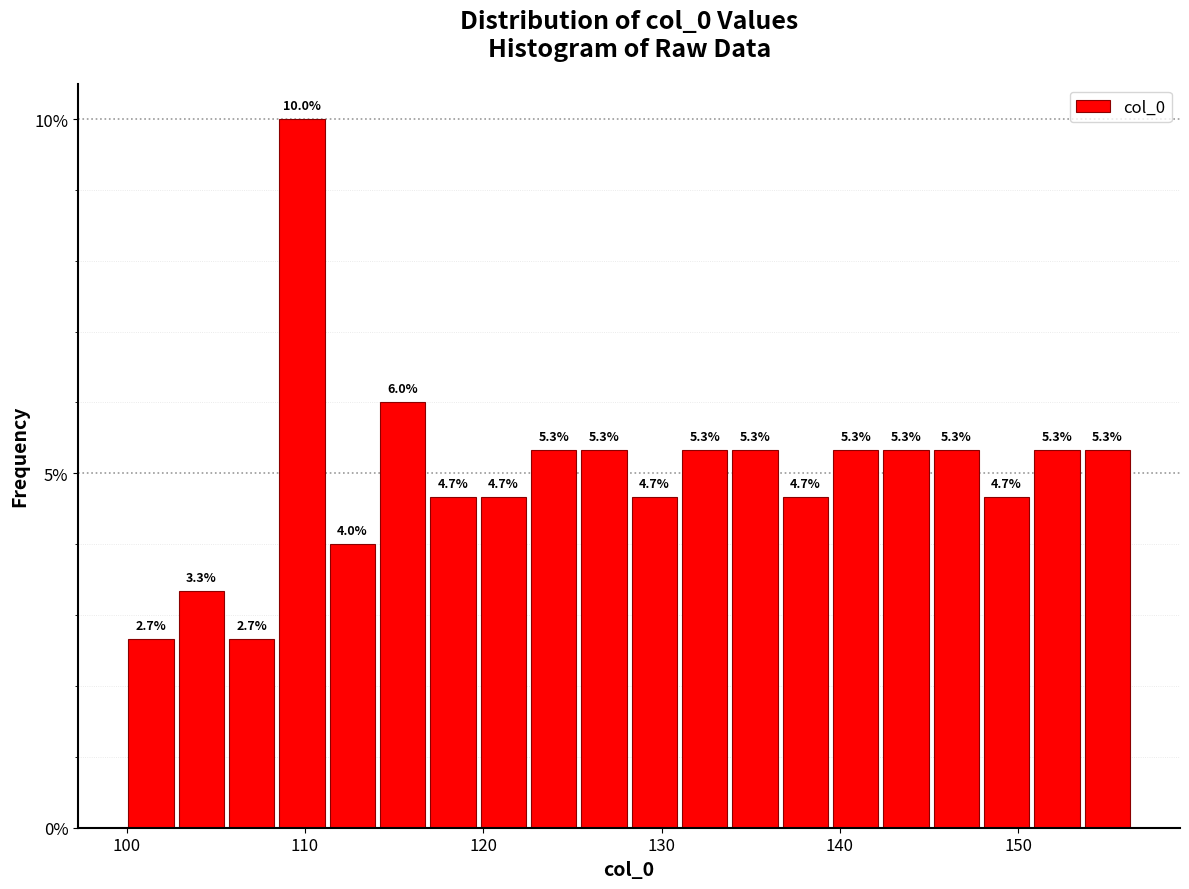

Around what value on the x-axis is the tallest bar? Give the approximate position of its centre, as read against the axis.

110